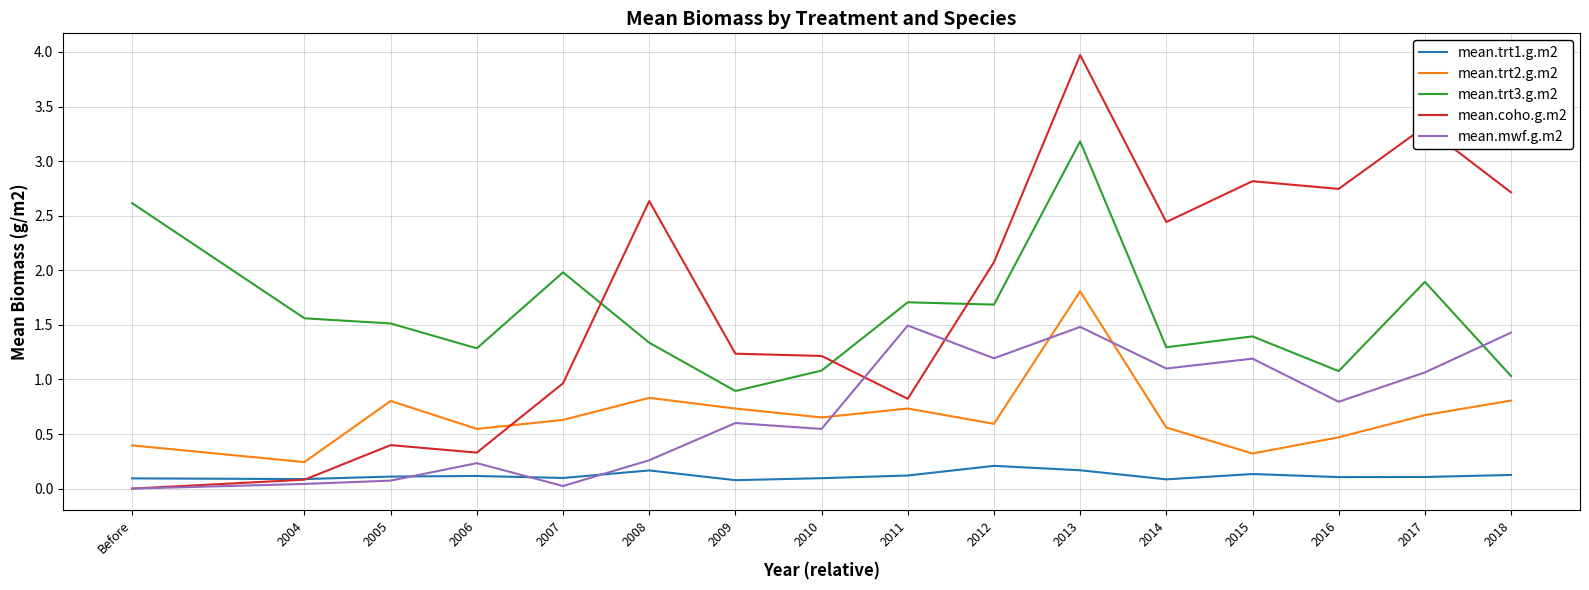

What is the average value of the mean.trt1.g.m2 series?

0.1